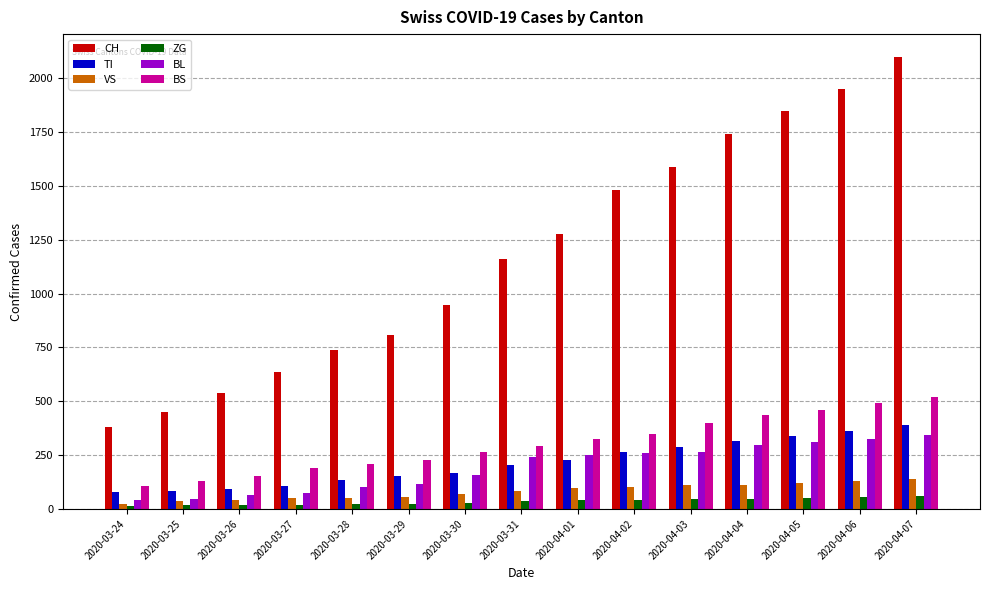

Does the chart contain stacked bars?

No